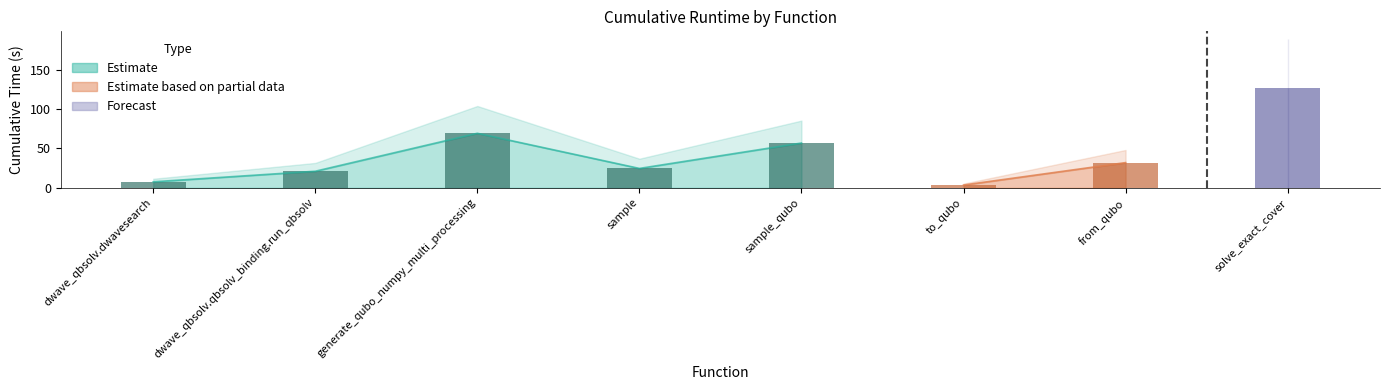

Does the chart contain stacked bars?

No